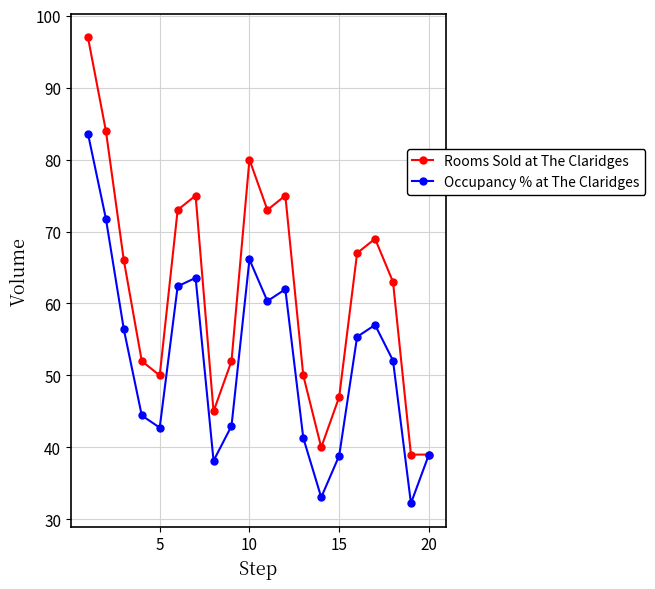

What is the value of the Occupancy % at The Claridges point at the 11th from the left?

60.3